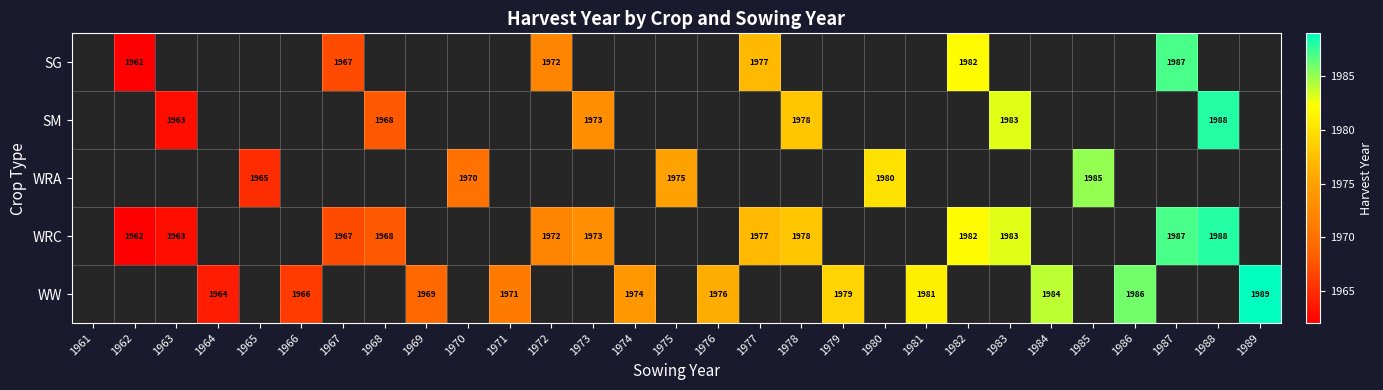

The value of WW at 1986 is 850. True or false?

False